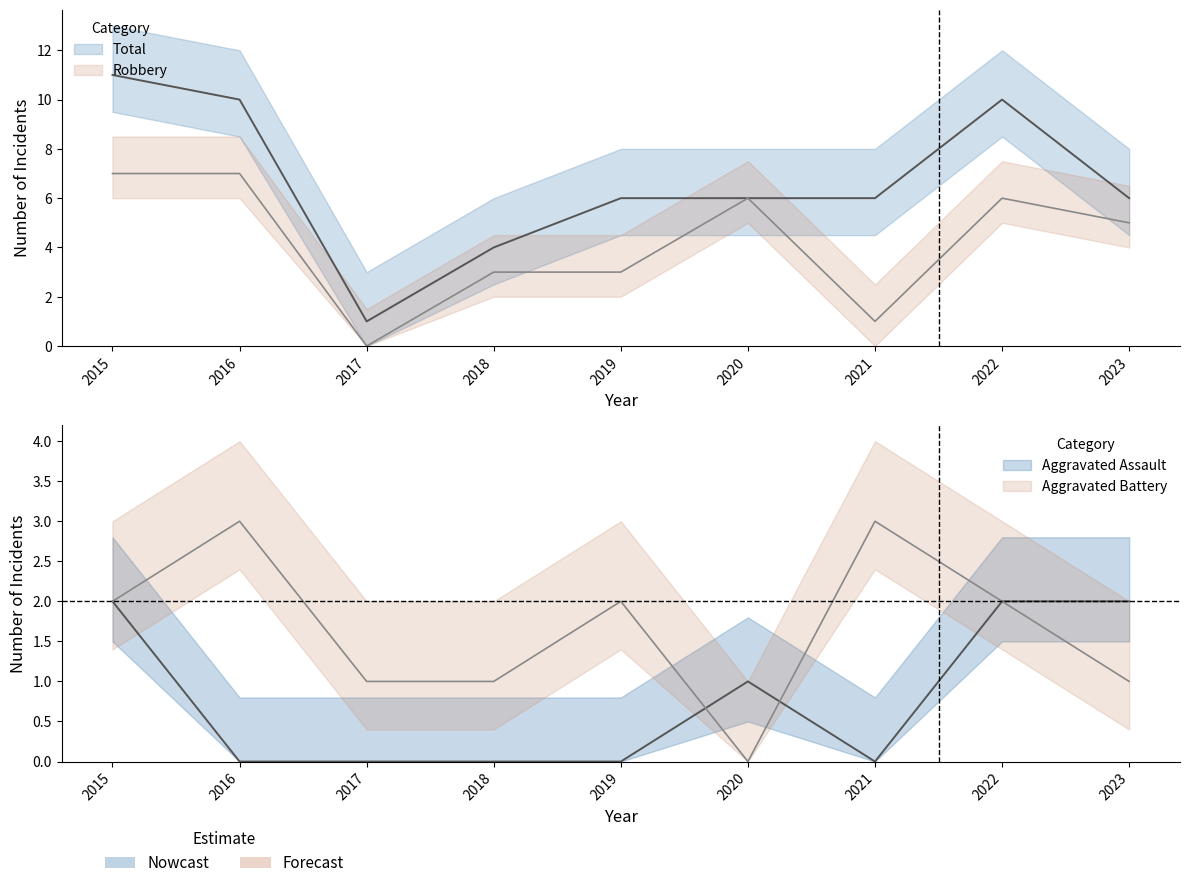

Where does the Aggravated Battery series first go above 2?

2016